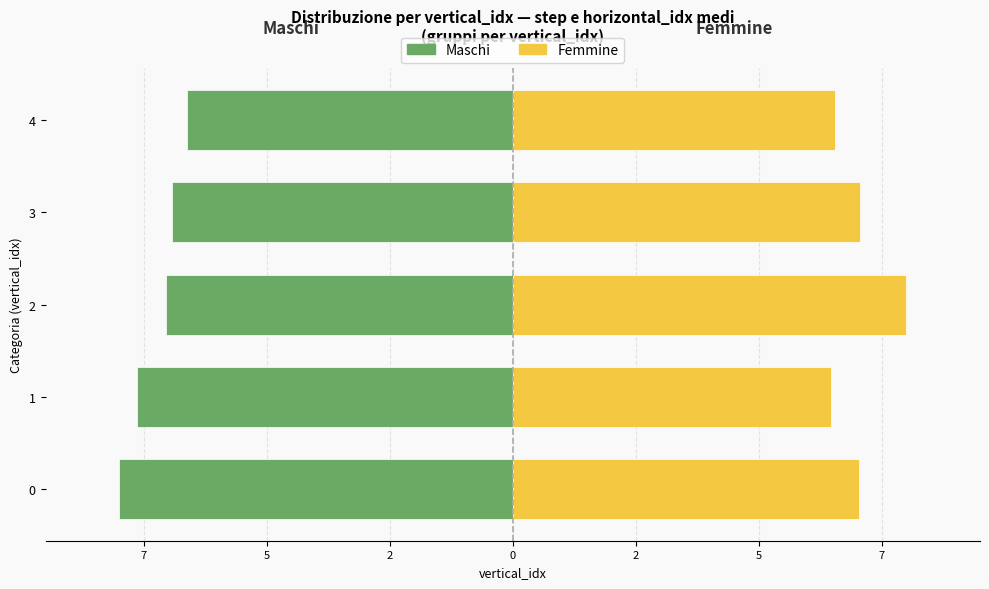

Reading right to left, extract all data points from this chart.

Maschi: -6.6	-6.9	-7.1	-7.6	-8.0
Femmine: 6.5	7.1	8.0	6.5	7.0